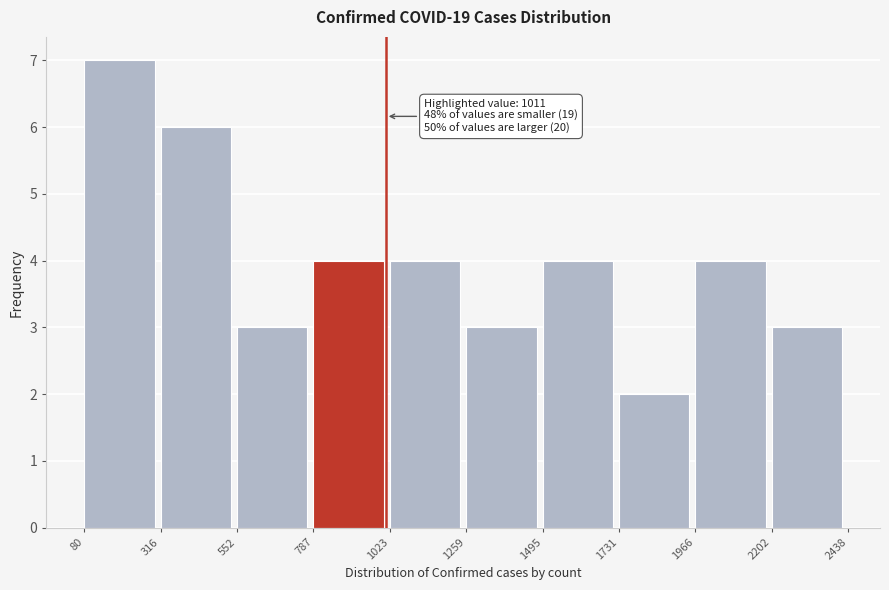

Which range on the x-axis has the tallest bar?

80 to 316